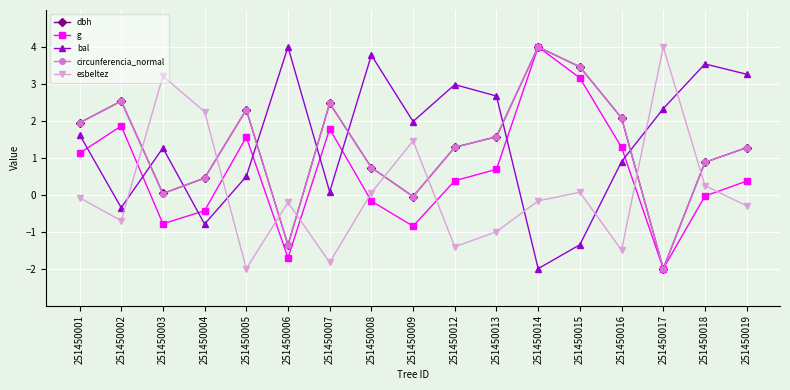

What is the difference between the g values at 251450018 and 251450007?

1.8